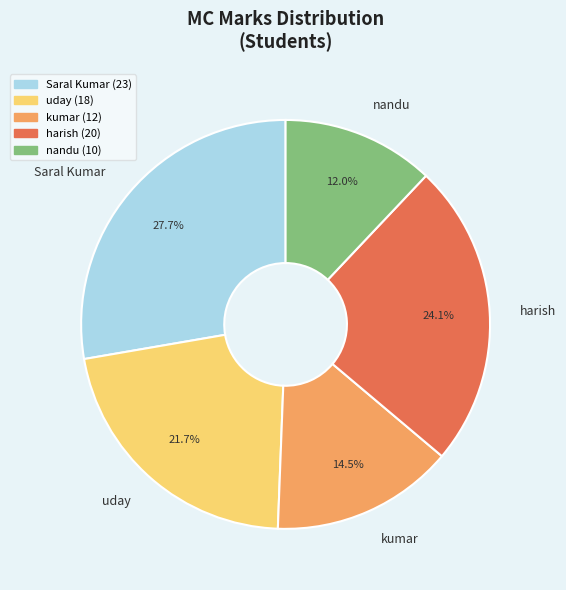

What is the total percentage of nandu and uday?

33.7%